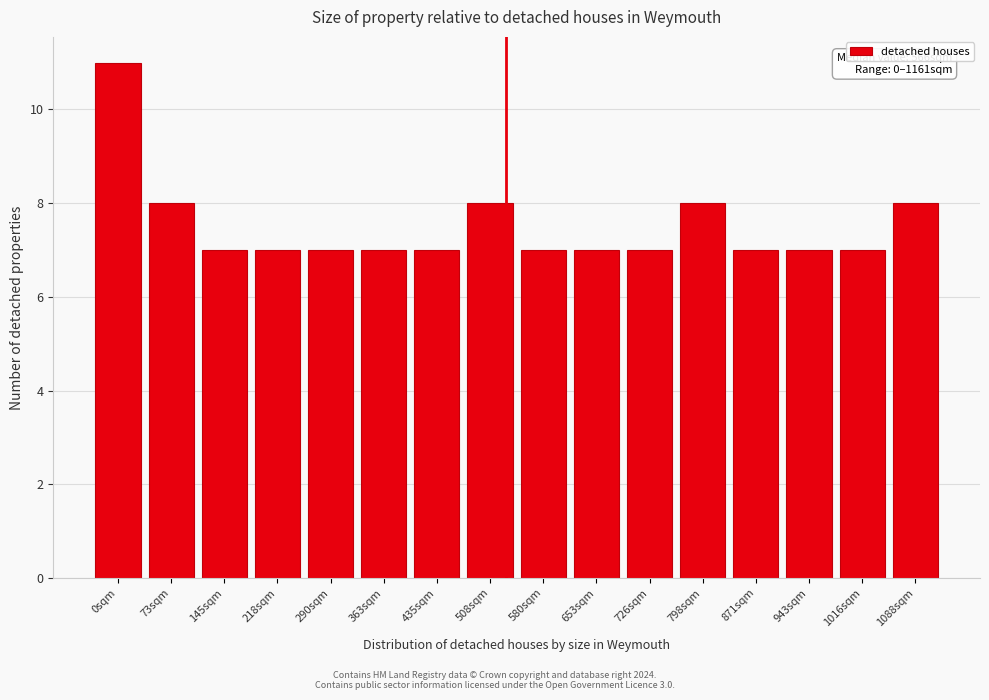

Reading left to right, list all the values displayed in this chart.

11	8	7	7	7	7	7	8	7	7	7	8	7	7	7	8